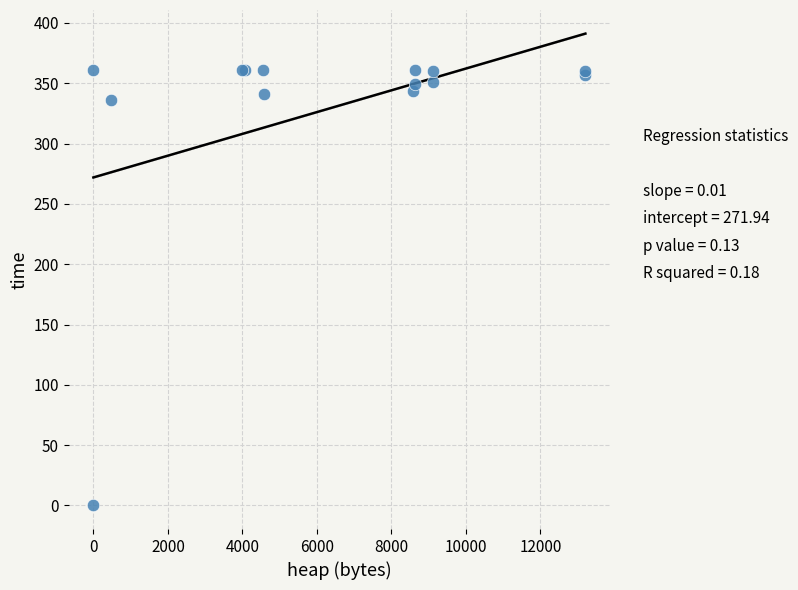

What Y value in the scatter plot is closest to 180?

336